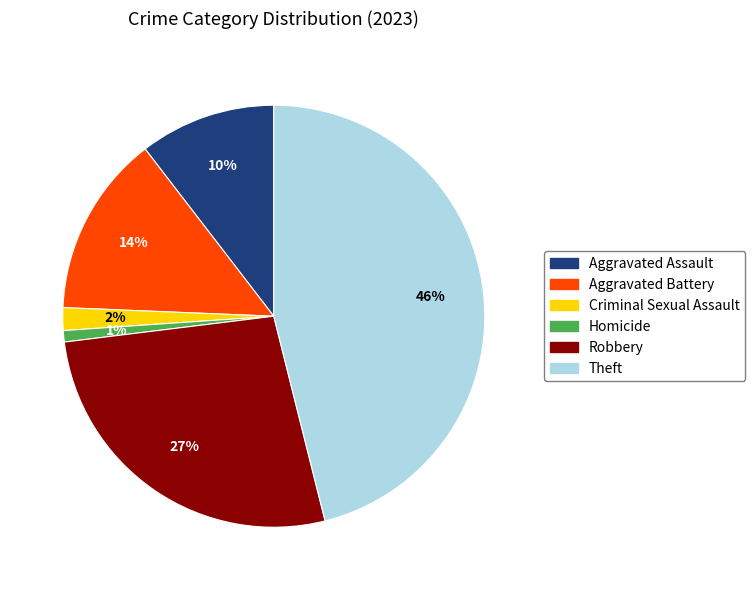

Count the number of slices in the pie.

6